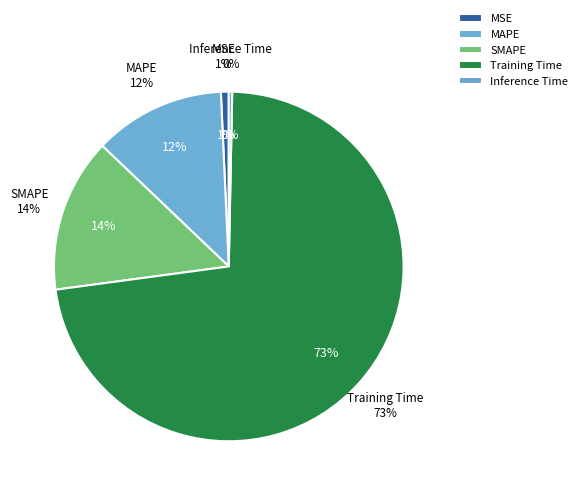

How many segments does this pie chart have?

5